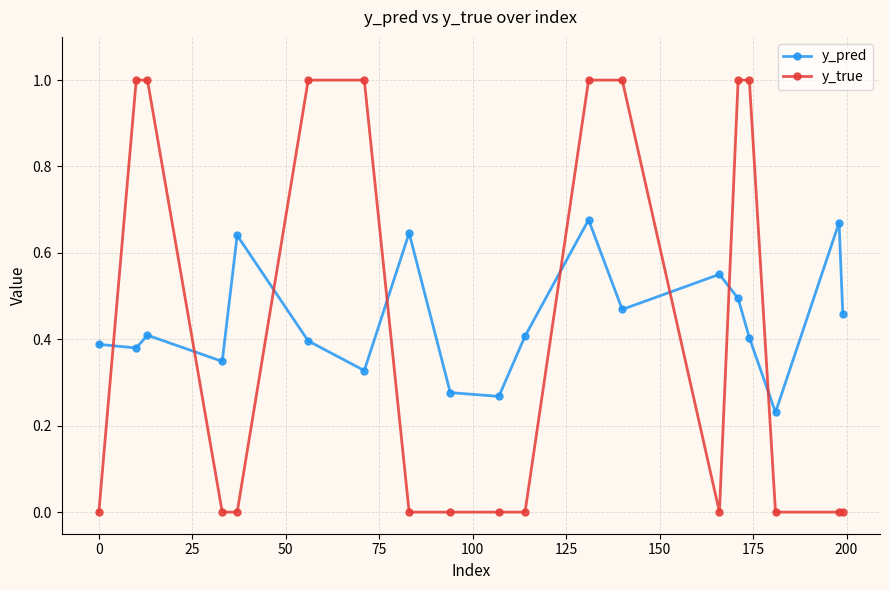

What is the difference between the second highest and minimum values in the y_true series?

1.0